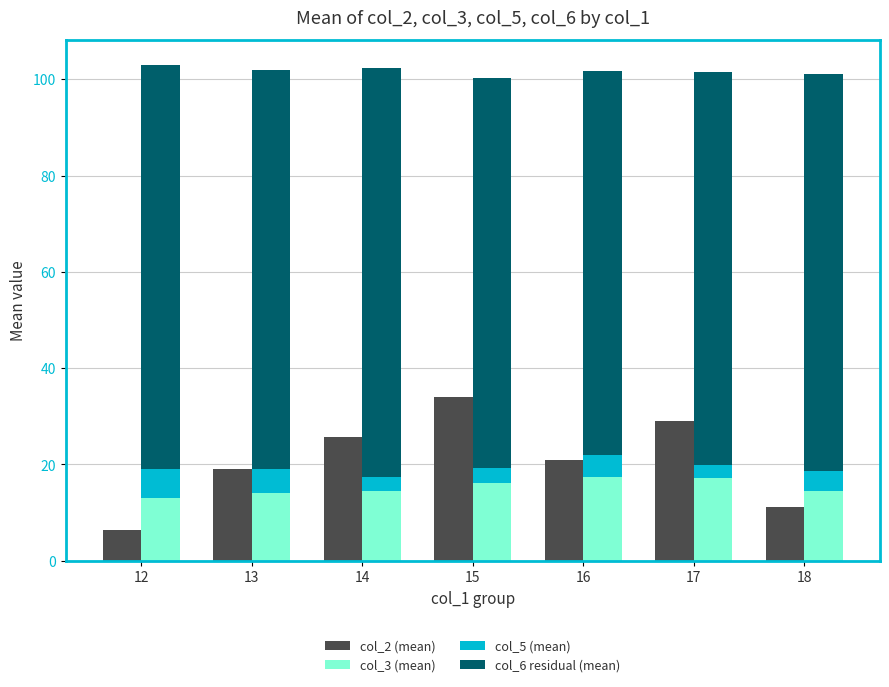

At 18, list the series in order from smallest to largest.

col_5 (mean), col_2 (mean), col_3 (mean), col_6 residual (mean)